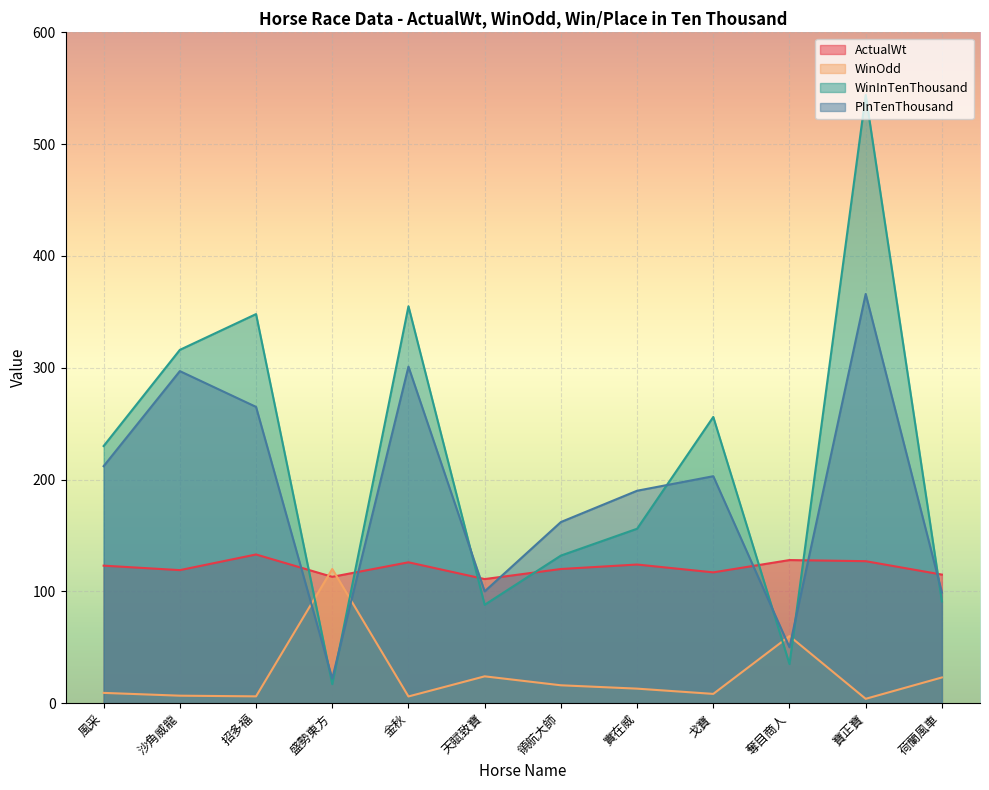

List the labels in order of WinOdd value, smallest first.

寶正寶, 金秋, 招多福, 沙角威龍, 戈寶, 風采, 實在威, 領航大師, 荷蘭風車, 天賦致寶, 奪目商人, 盛勢東方